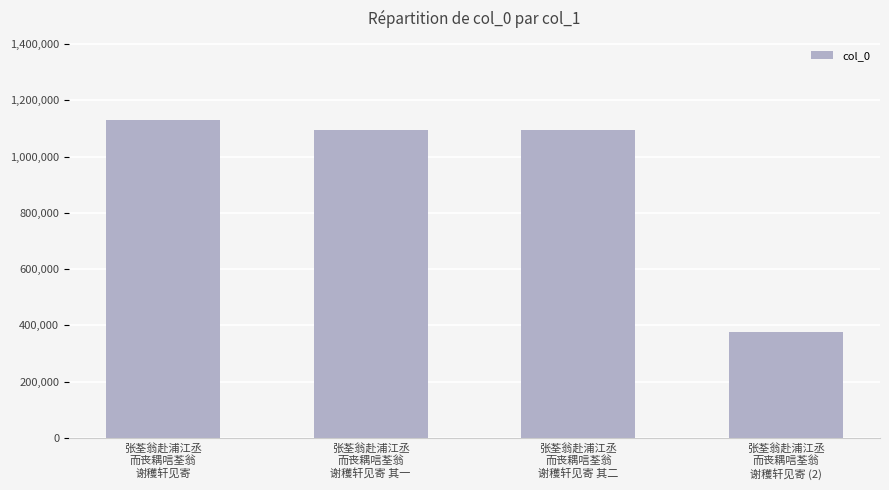

What is the sum of all values?

3697584